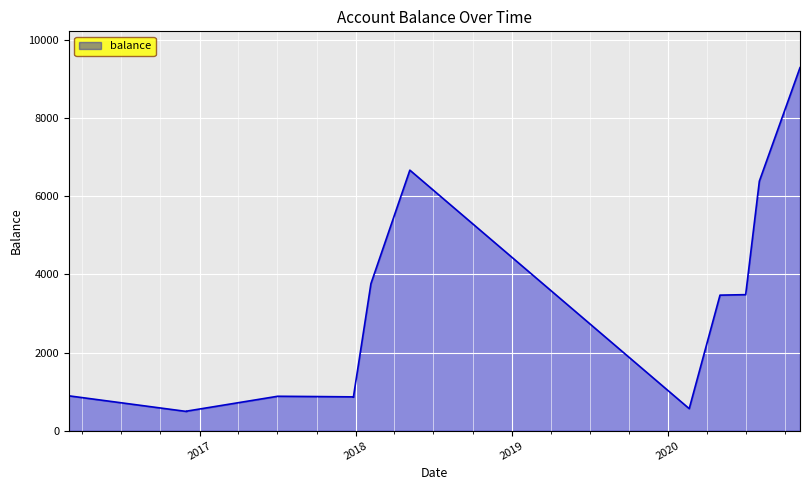

How many points are higher than both their immediate neighbors (excluding endpoints)?

2